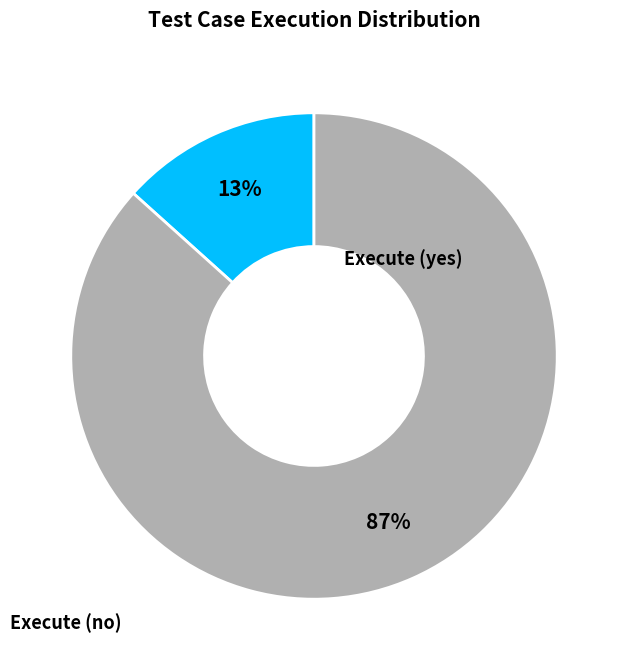

Is there any slice that represents more than half of the pie?

Yes